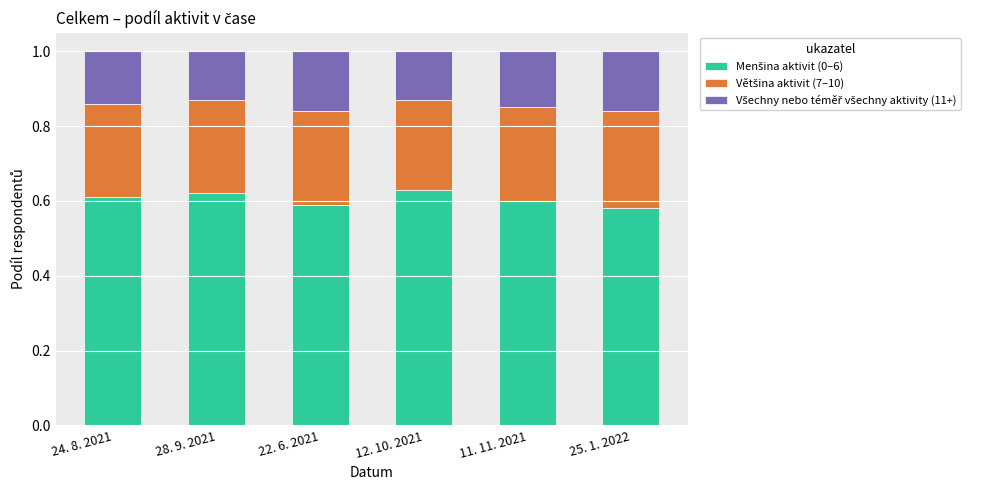

How many distinct data groups are displayed?

3